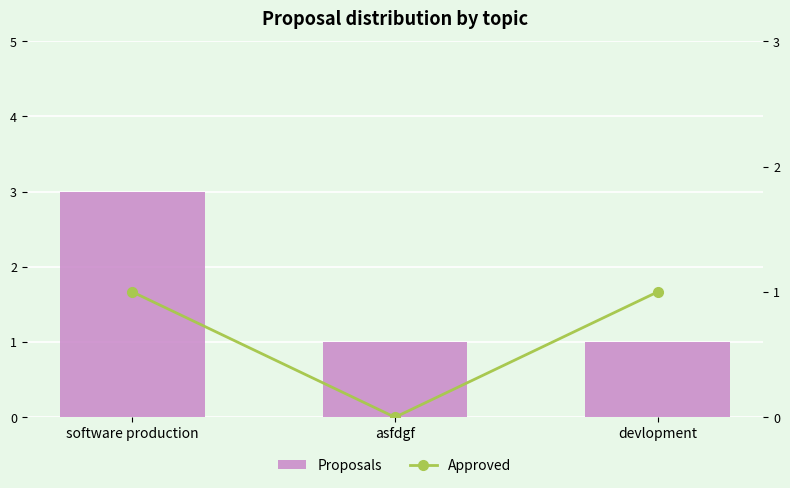

At how many categories does at least one series exceed 0?

3